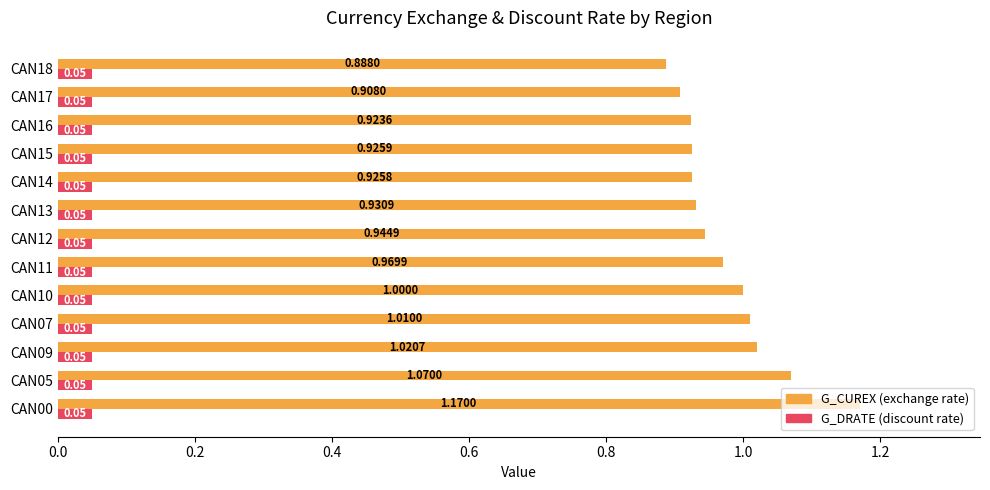

What is the spread (max minus min) of values at CAN07?

1.0